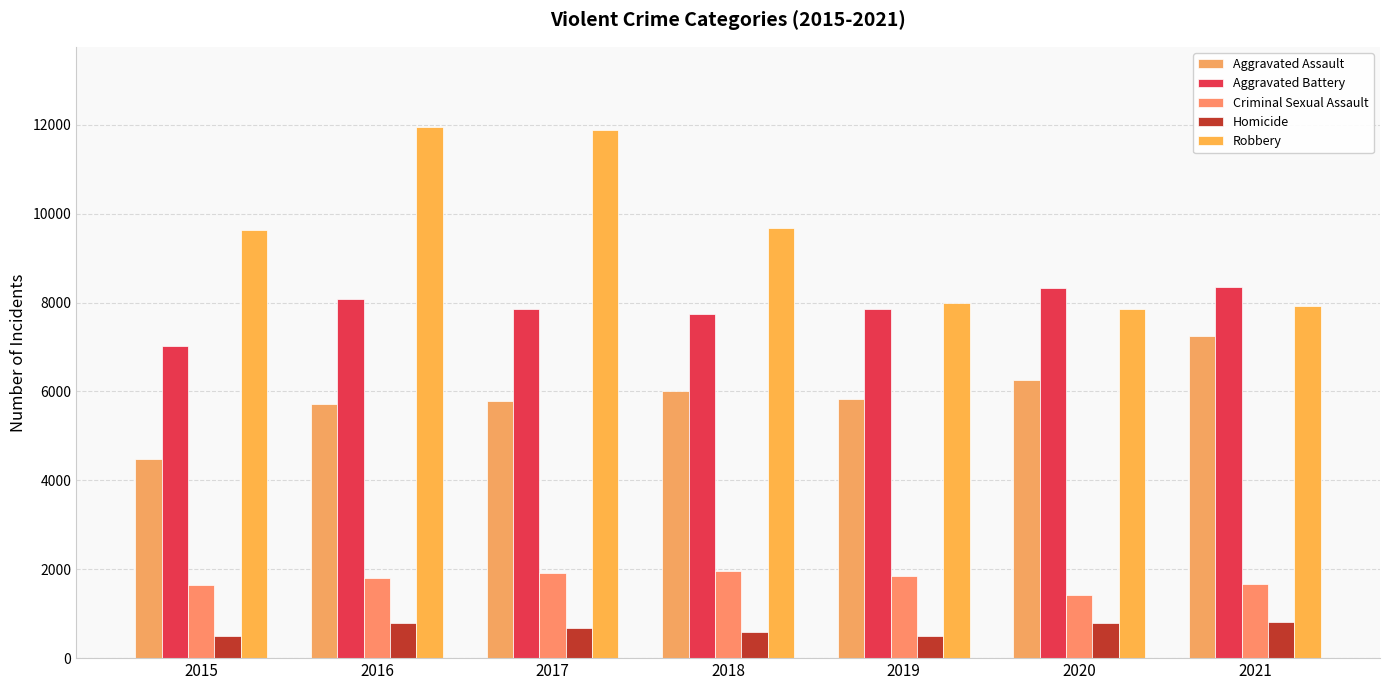

The value of Aggravated Battery at 2020 is 3933. True or false?

False